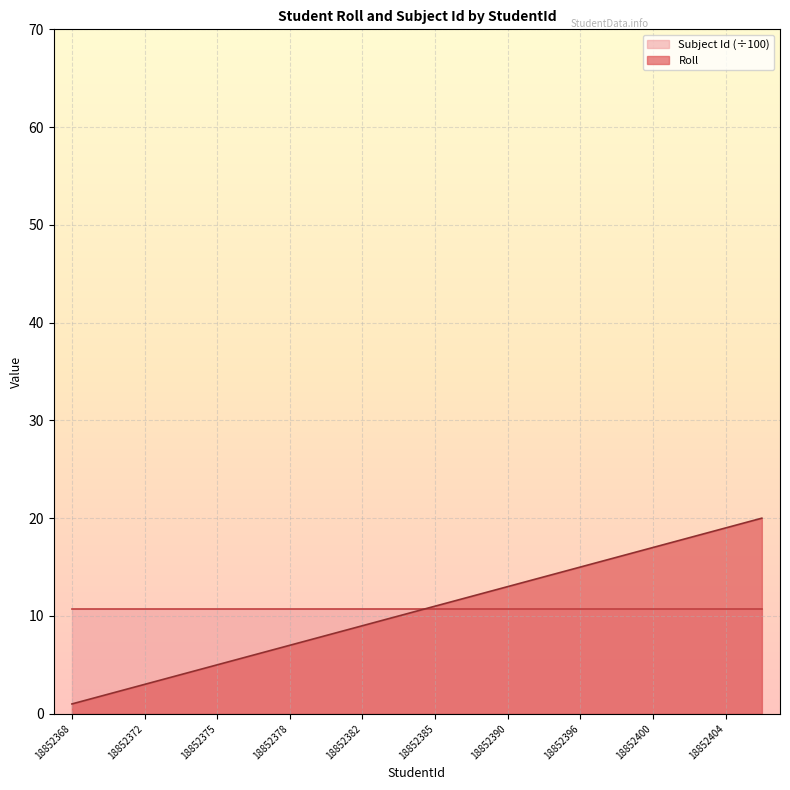

At which category does the chart reach its peak across all series?

18852405